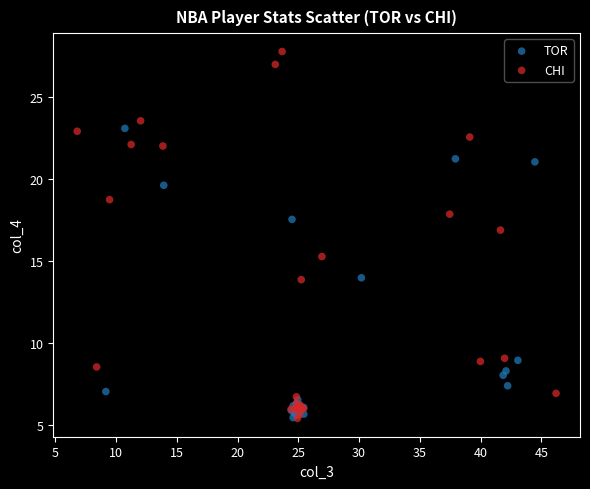

Which series reaches the maximum Y coordinate?

CHI